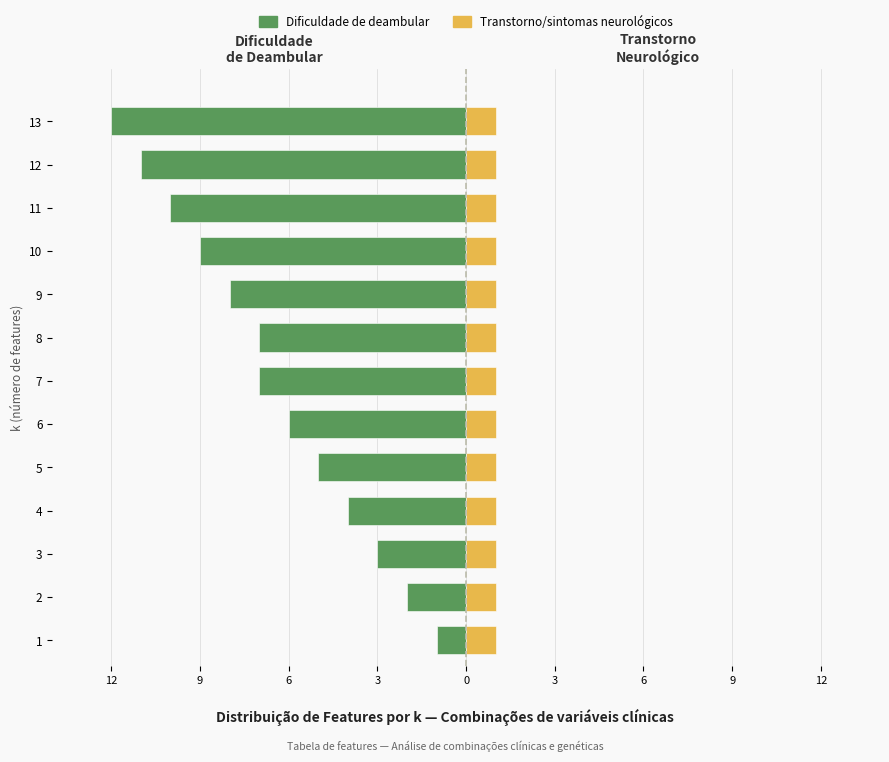

What is the difference between the maximum and second lowest values in the Dificuldade de deambular series?

10.0